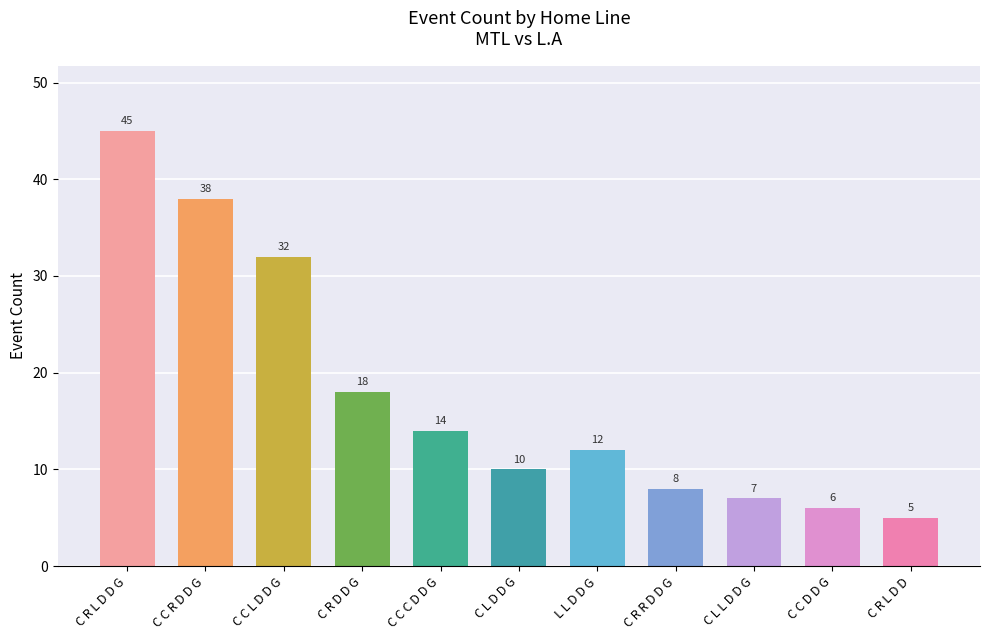

What is the label of the 10th bar from the right?

C C R D D G